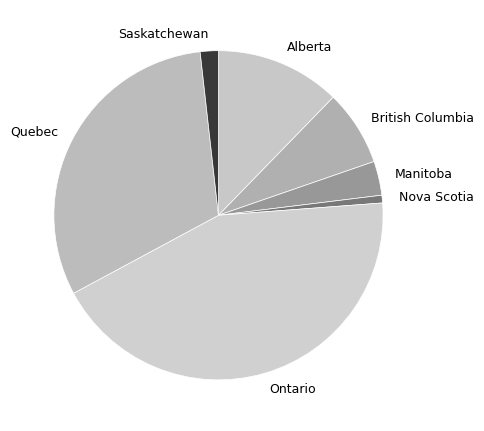

What is the ratio of the value at Saskatchewan to the value at British Columbia?

0.2